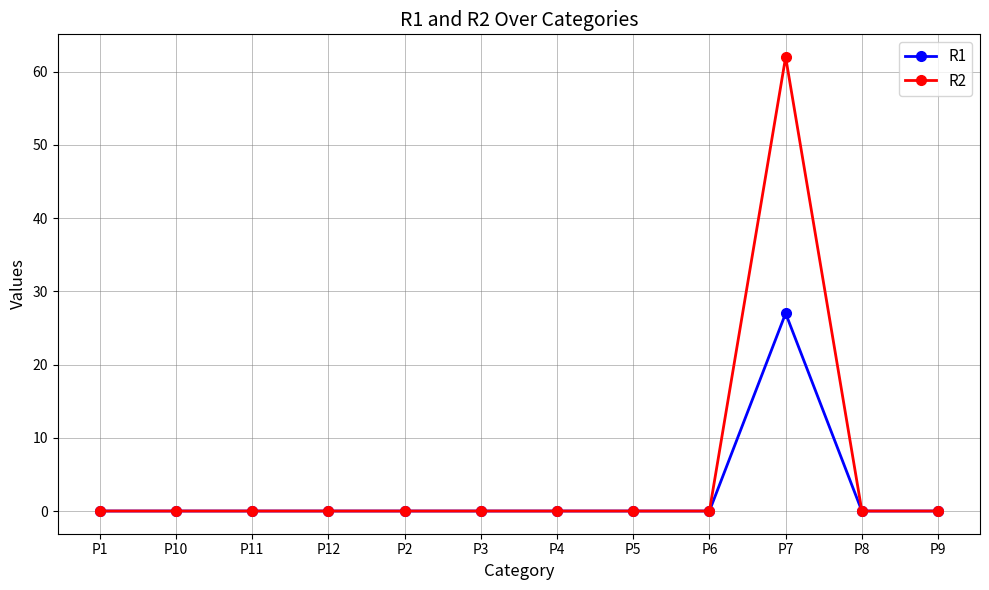

The R1 series shows 12 at P1. True or false?

False